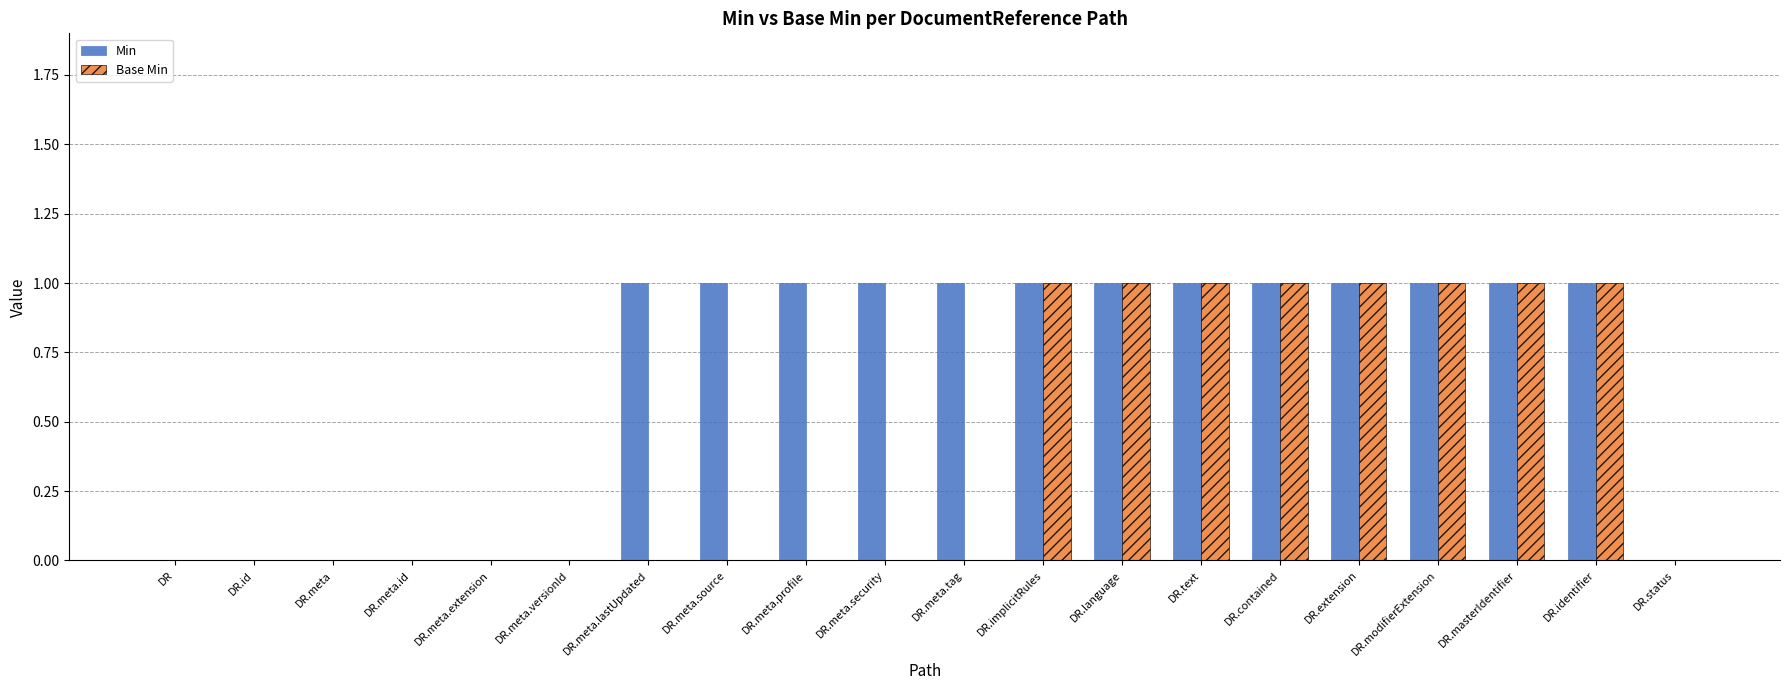

The value of Base Min at DR.meta.versionId is 0. True or false?

True